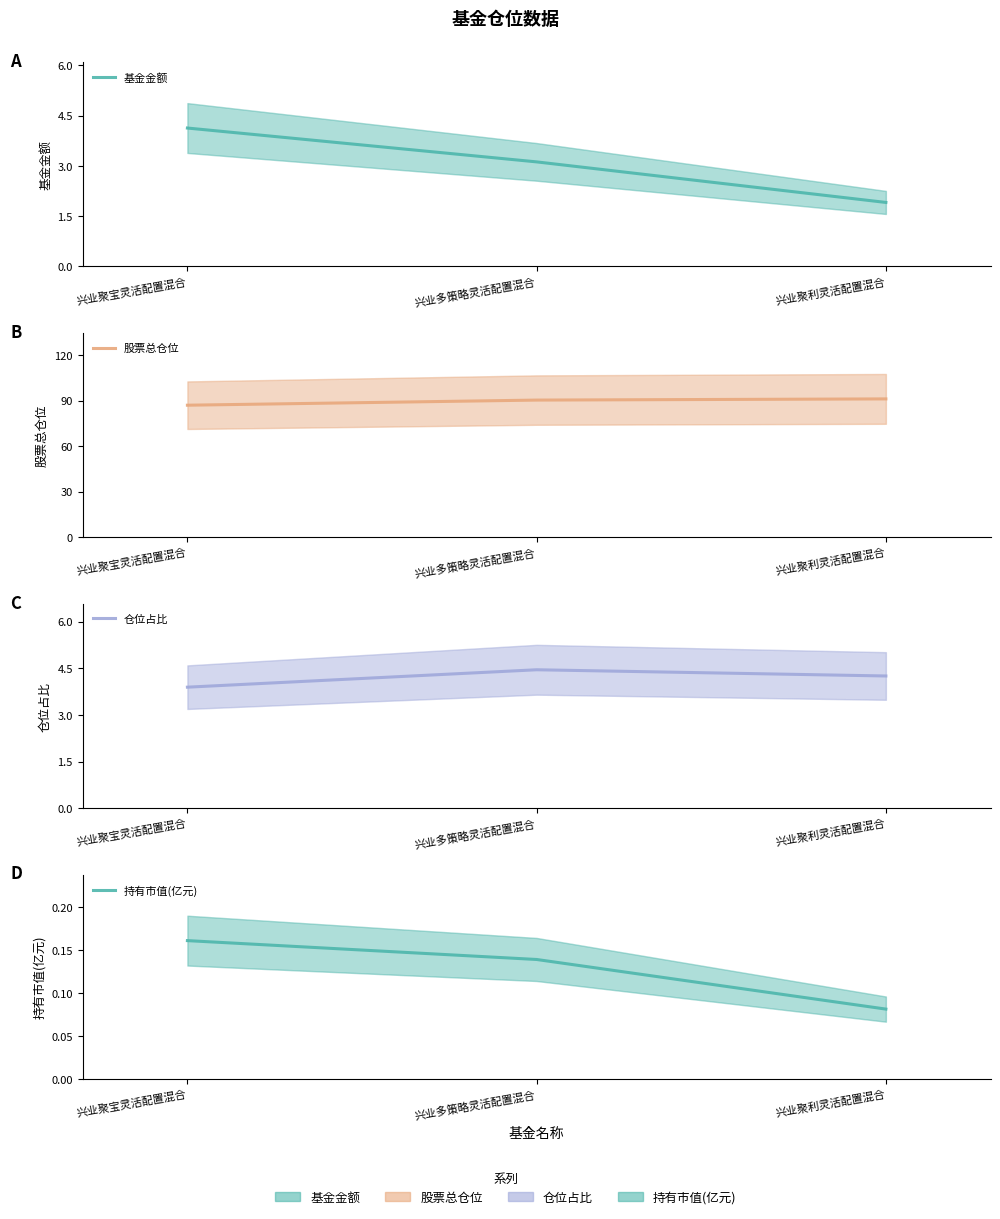

What are all the series names shown in the legend?

基金金额, 股票总仓位, 仓位占比, 持有市值(亿元)